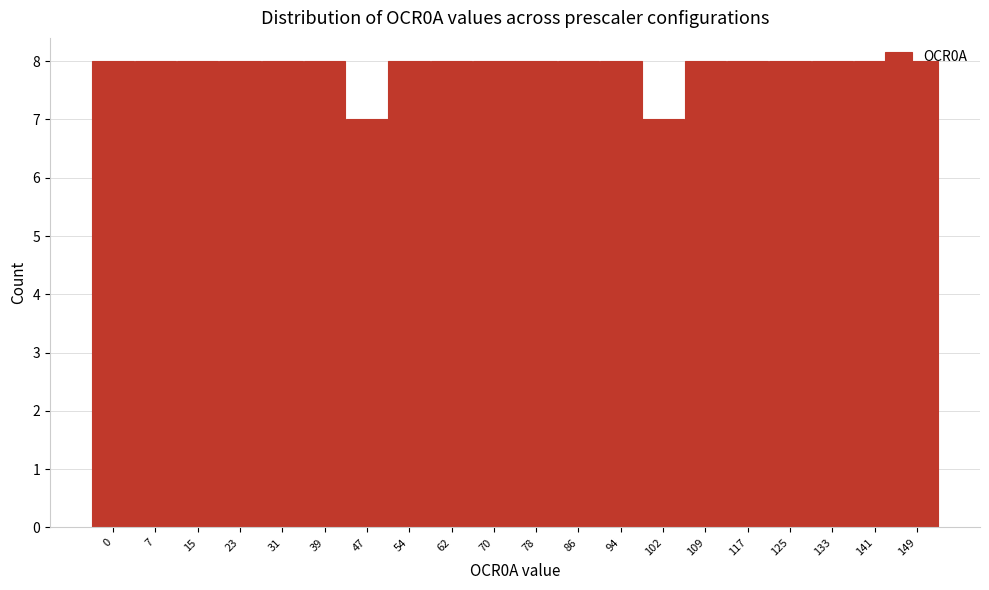

What is the sum of all values?

158